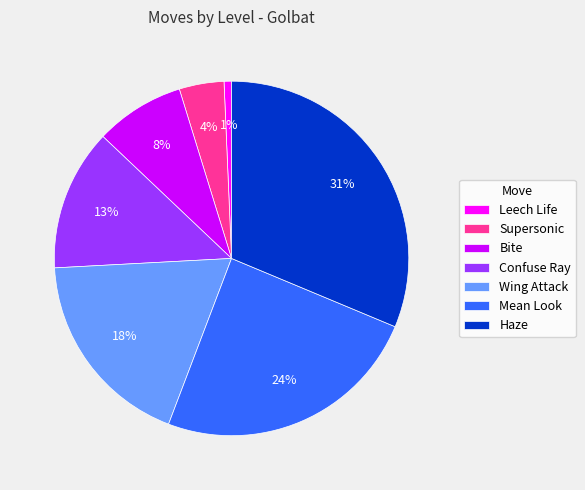

To the nearest percent, what percentage of the pie is Haze?

31%